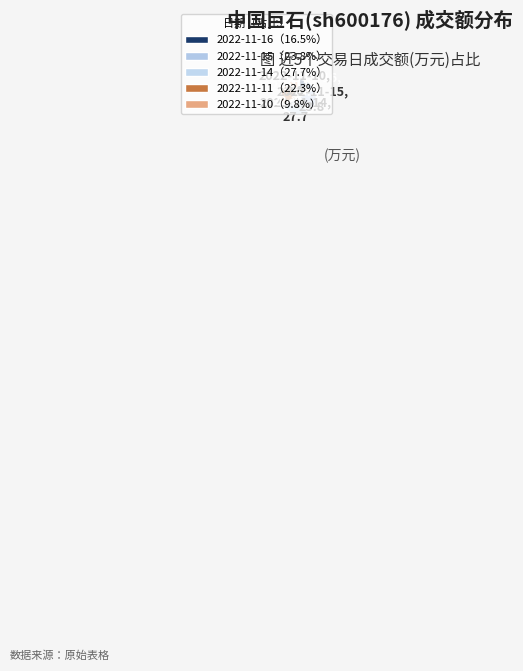

Rank the categories by value from lowest to highest.

2022-11-10, 2022-11-16, 2022-11-11, 2022-11-15, 2022-11-14